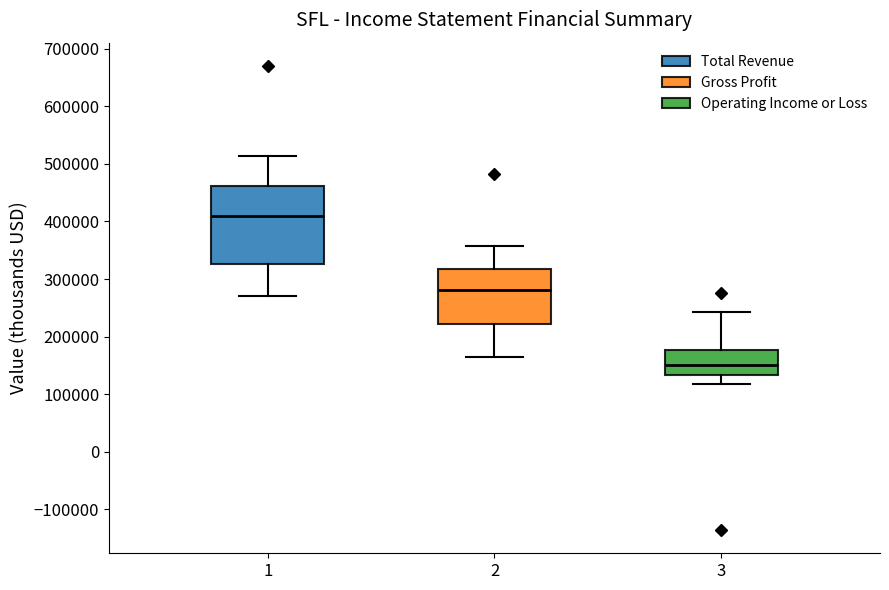

Which box's median line is the highest?

1